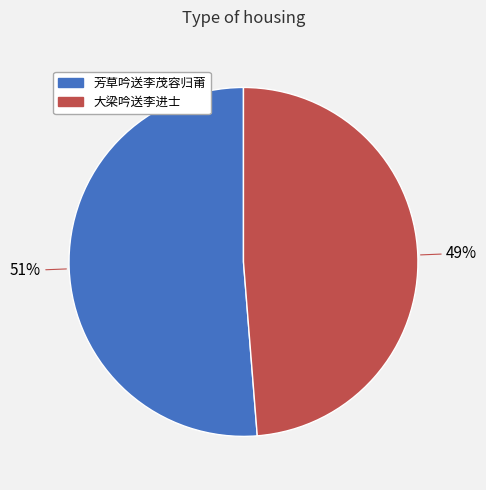

To the nearest percent, what is the combined percentage of 芳草吟送李茂容归莆 and 大梁吟送李进士?

100%